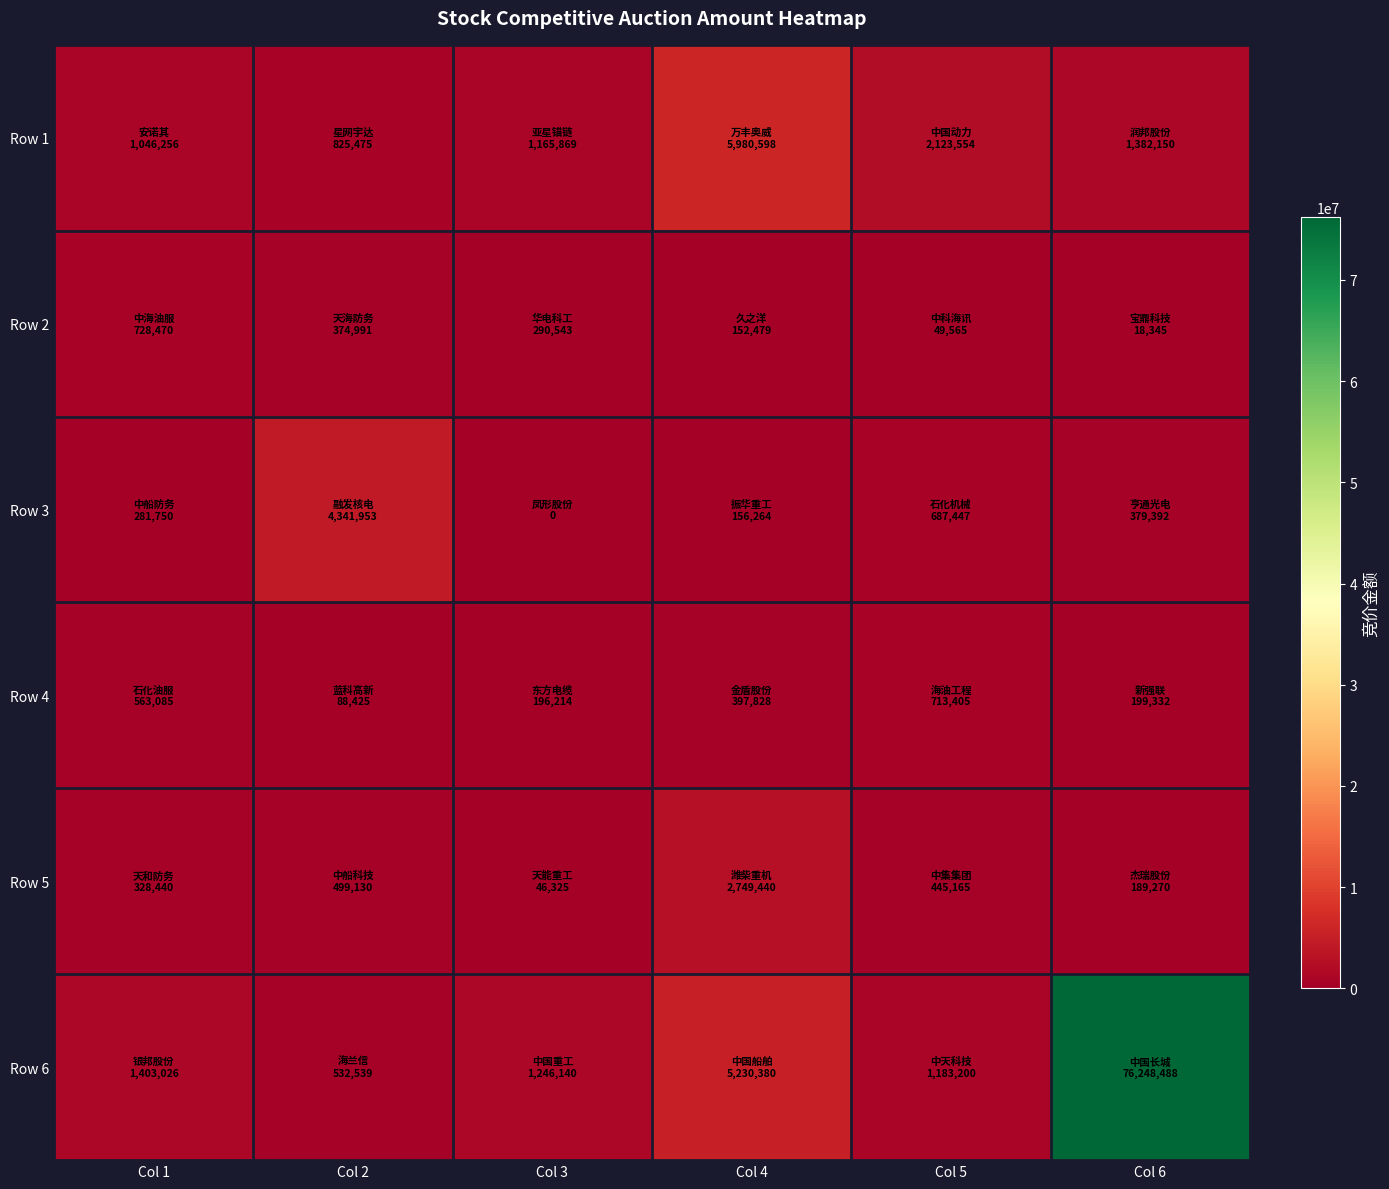

Reading left to right, what are all the values shown in this chart?

Row 1: Col 1=1046256	Col 2=825475	Col 3=1165869	Col 4=5980598	Col 5=2123554	Col 6=1382150
Row 2: Col 1=728470	Col 2=374991	Col 3=290543	Col 4=152479	Col 5=49565	Col 6=18345
Row 3: Col 1=281750	Col 2=4341953	Col 3=0	Col 4=156264	Col 5=687447	Col 6=379392
Row 4: Col 1=563085	Col 2=88425	Col 3=196214	Col 4=397828	Col 5=713405	Col 6=199332
Row 5: Col 1=328440	Col 2=499130	Col 3=46325	Col 4=2749440	Col 5=445165	Col 6=189270
Row 6: Col 1=1403026	Col 2=532539	Col 3=1246140	Col 4=5230380	Col 5=1183200	Col 6=76248488